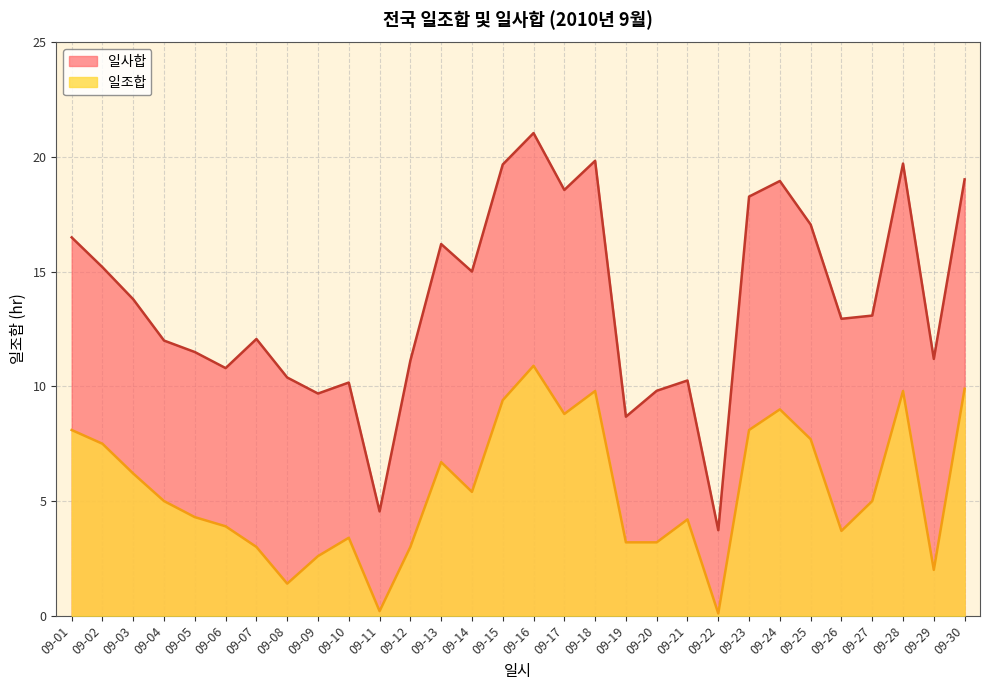

What is the maximum value shown in the chart?

21.1